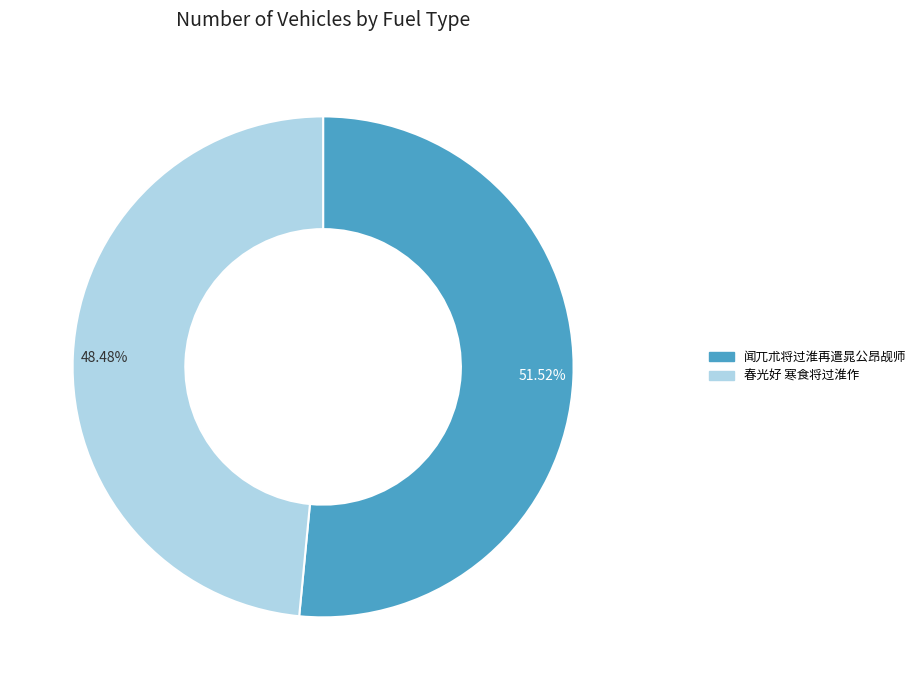

To the nearest percent, what is the average slice percentage?

50%